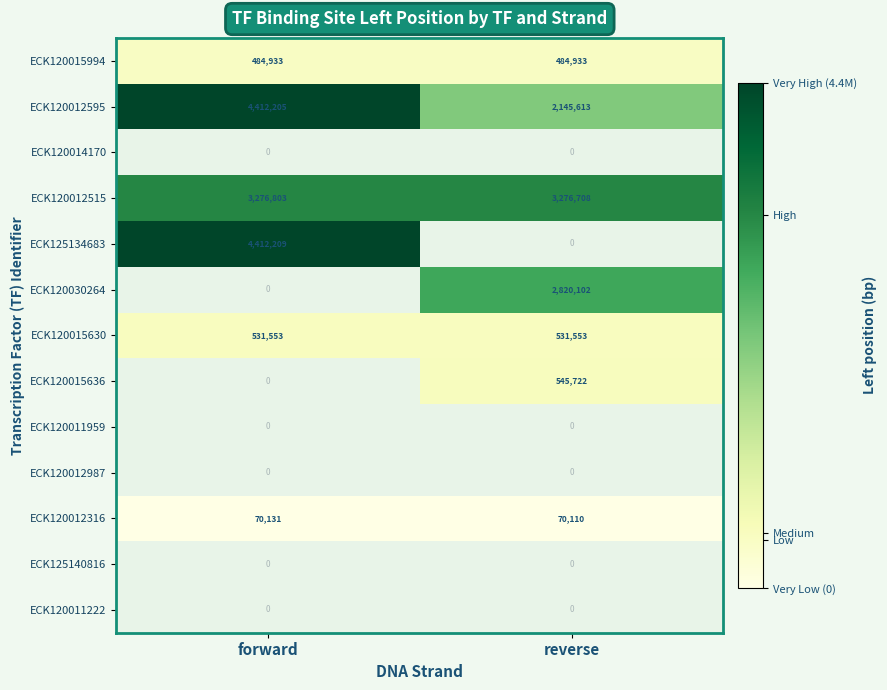

What is the difference between the highest and lowest values at forward?

4342078.0